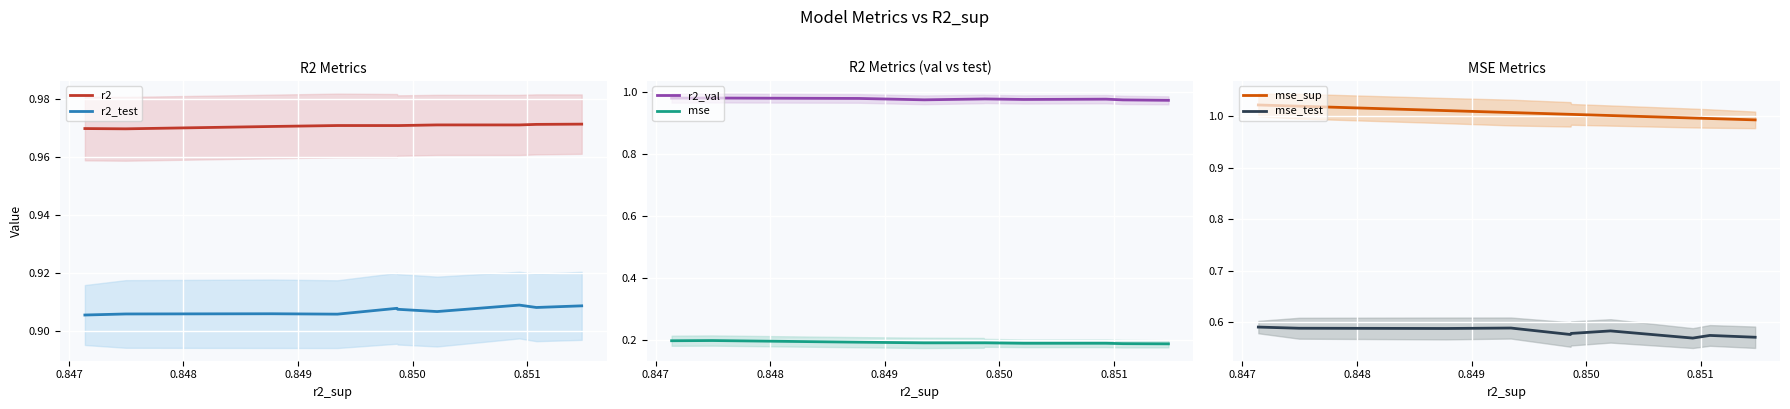

Count the r2_val values in the range 0 to 1.

10